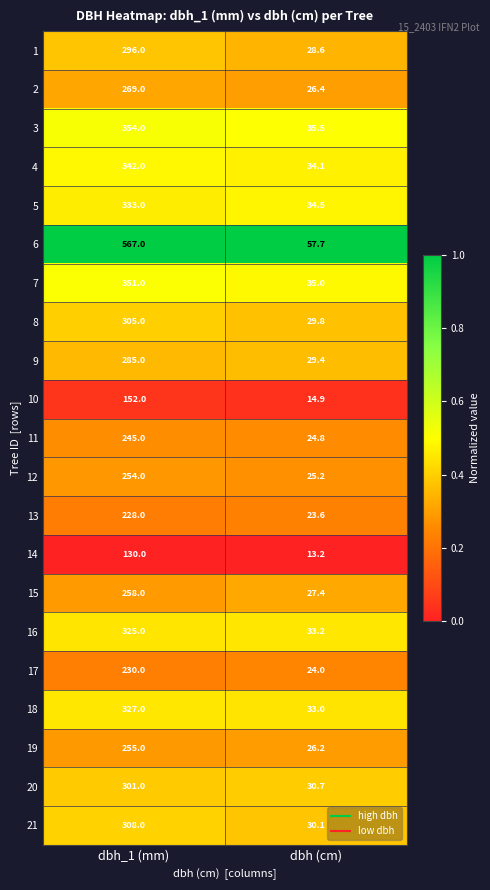

At dbh_1 (mm), list the series in order from smallest to largest.

14, 10, 13, 17, 11, 12, 19, 15, 2, 9, 1, 20, 8, 21, 16, 18, 5, 4, 7, 3, 6